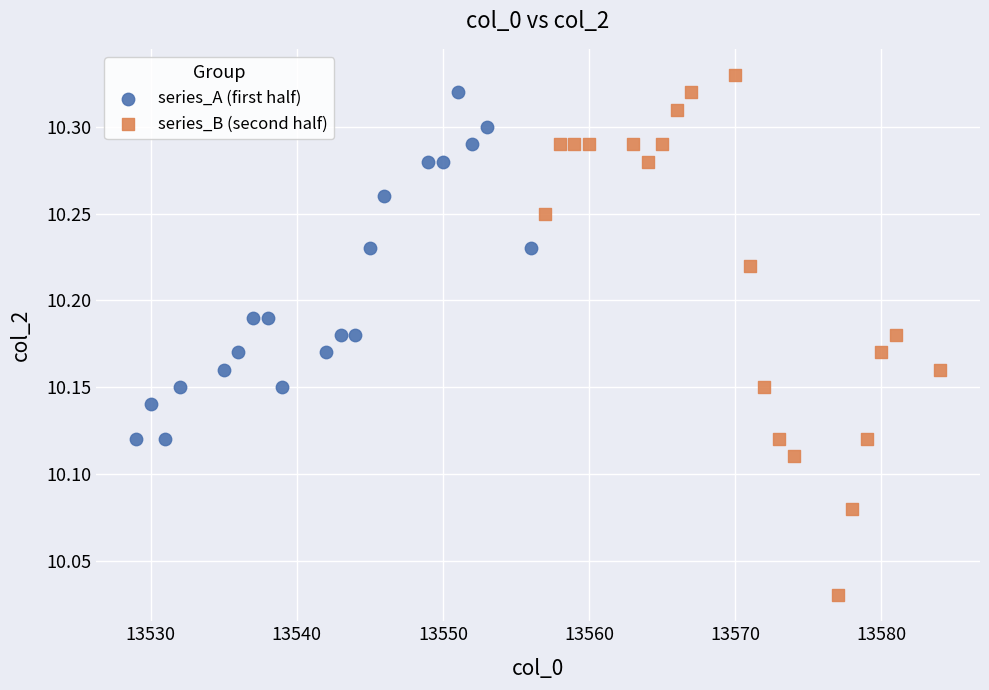

Which series has the widest spread of Y values?

series_B (second half)